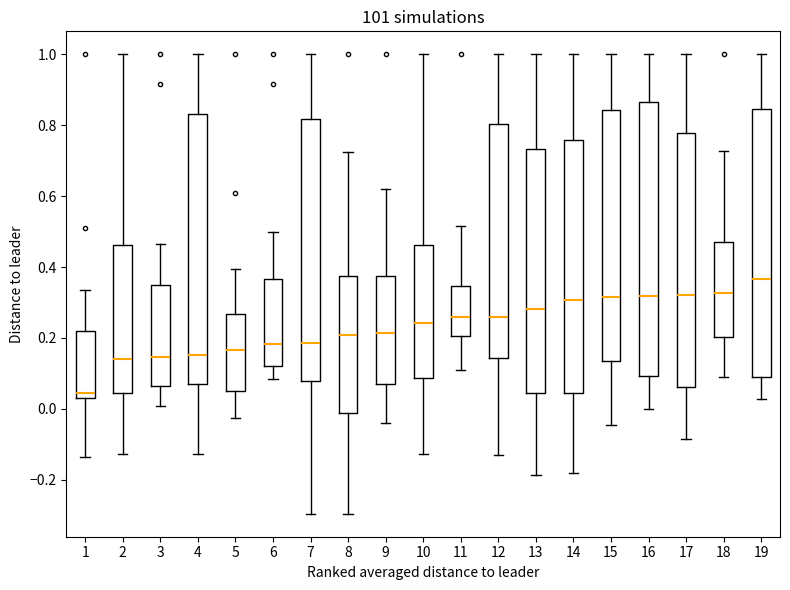

Reading left to right, read every box against the y-axis: the position of its median line, the range the box covers, and the ends of its whiskers. The values are not printed on the chart, so give them approximately, as read against the axis.

1: median 0.04 (just above the box's lower edge), box 0.04 to 0.22, whiskers -0.14 to 0.34
2: median 0.14, box 0.04 to 0.46, whiskers -0.12 to 1.00
3: median 0.14, box 0.06 to 0.36, whiskers 0.00 to 0.46
4: median 0.16, box 0.06 to 0.84, whiskers -0.12 to 1.00
5: median 0.16, box 0.06 to 0.26, whiskers -0.02 to 0.40
6: median 0.18, box 0.12 to 0.36, whiskers 0.08 to 0.50
7: median 0.18, box 0.08 to 0.82, whiskers -0.30 to 1.00
8: median 0.20, box -0.02 to 0.38, whiskers -0.30 to 0.72
9: median 0.22, box 0.08 to 0.38, whiskers -0.04 to 0.62
10: median 0.24, box 0.08 to 0.46, whiskers -0.12 to 1.00
11: median 0.26, box 0.20 to 0.34, whiskers 0.10 to 0.52
12: median 0.26, box 0.14 to 0.80, whiskers -0.14 to 1.00
13: median 0.28, box 0.04 to 0.74, whiskers -0.18 to 1.00
14: median 0.30, box 0.04 to 0.76, whiskers -0.18 to 1.00
15: median 0.32, box 0.14 to 0.84, whiskers -0.04 to 1.00
16: median 0.32, box 0.10 to 0.86, whiskers 0.00 to 1.00
17: median 0.32, box 0.06 to 0.78, whiskers -0.08 to 1.00
18: median 0.32, box 0.20 to 0.48, whiskers 0.10 to 0.72
19: median 0.36, box 0.10 to 0.84, whiskers 0.02 to 1.00